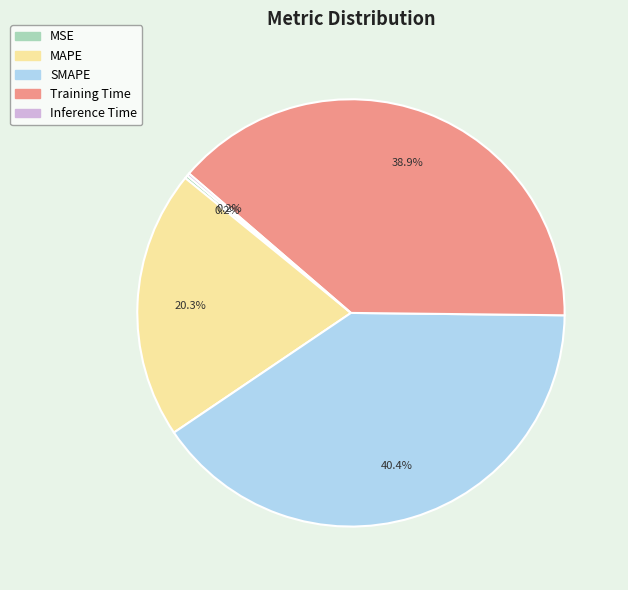

What is the largest slice in the pie chart?

SMAPE